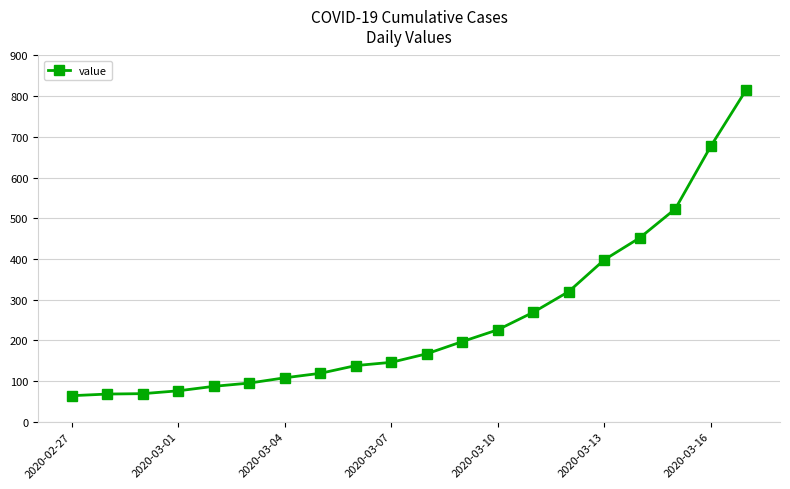

What is the maximum value shown in the chart?

816